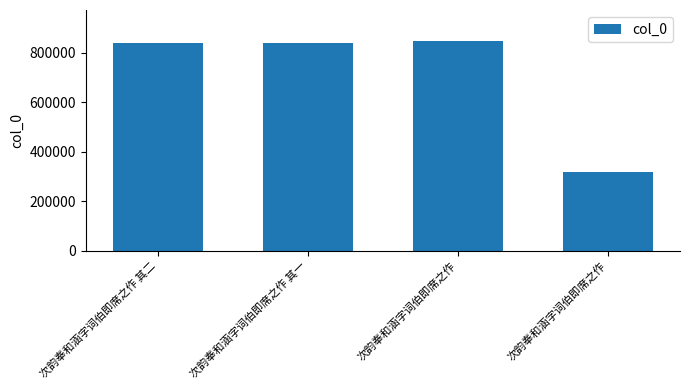

Which category has the highest value across all series?

次韵奉和涵字词伯即席之作